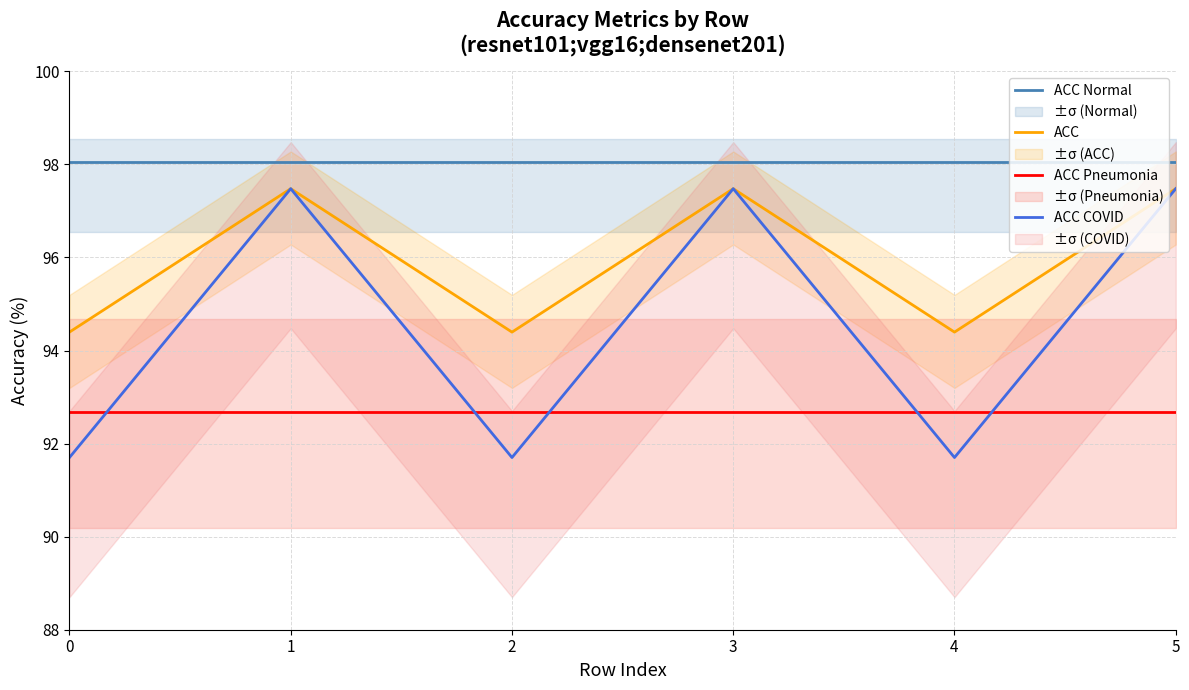

What are all the series names shown in the legend?

ACC Normal, ACC, ACC Pneumonia, ACC COVID